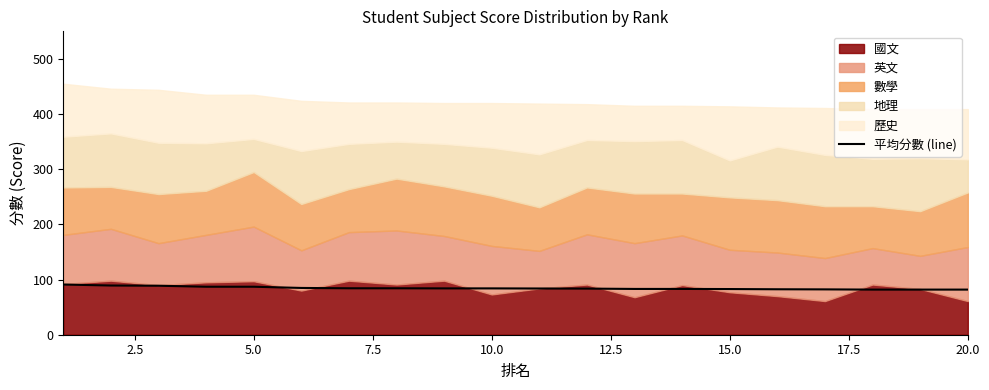

True or false: the data has more than 2 interior local peaks.

False